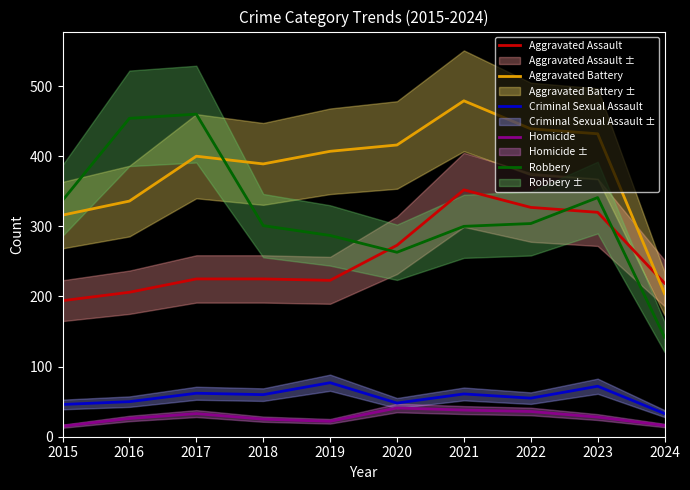

What is the smallest value displayed?

15